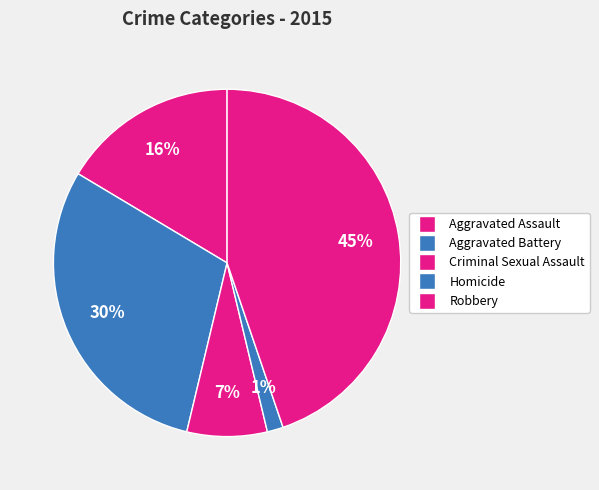

To the nearest percent, what is the average slice percentage?

20%